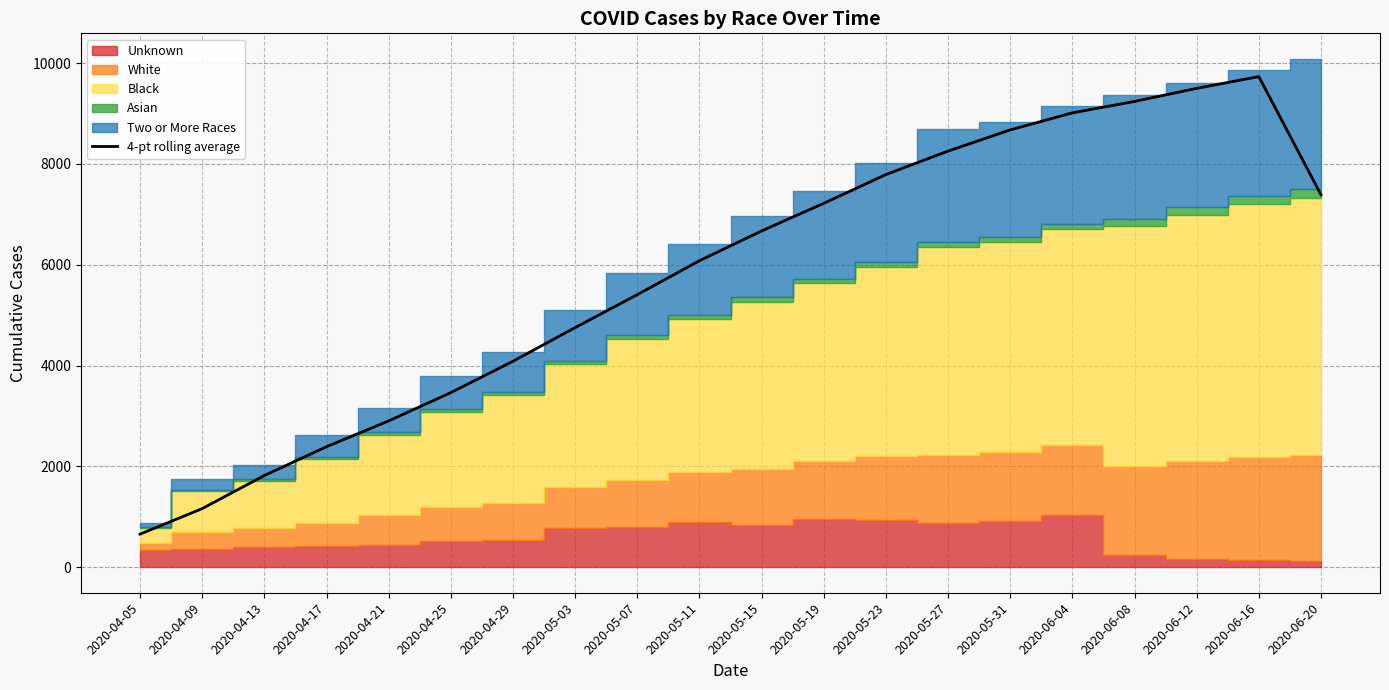

What is the approximate value at 2020-04-17?

2392.5